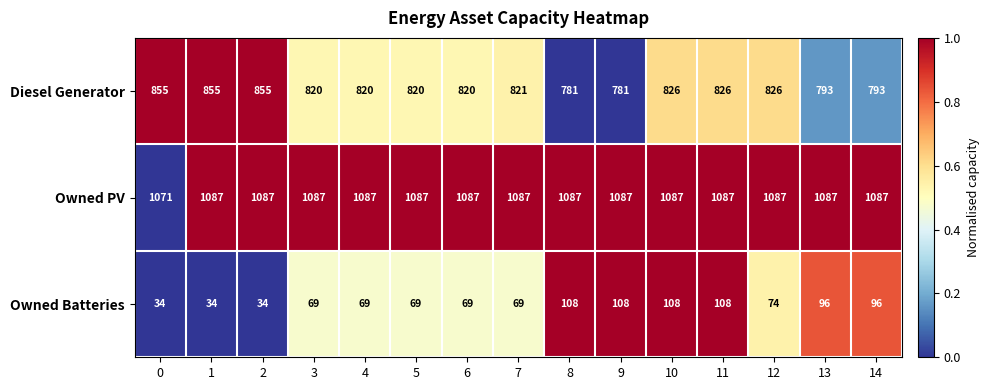

Which series has the largest total across all categories?

Owned PV